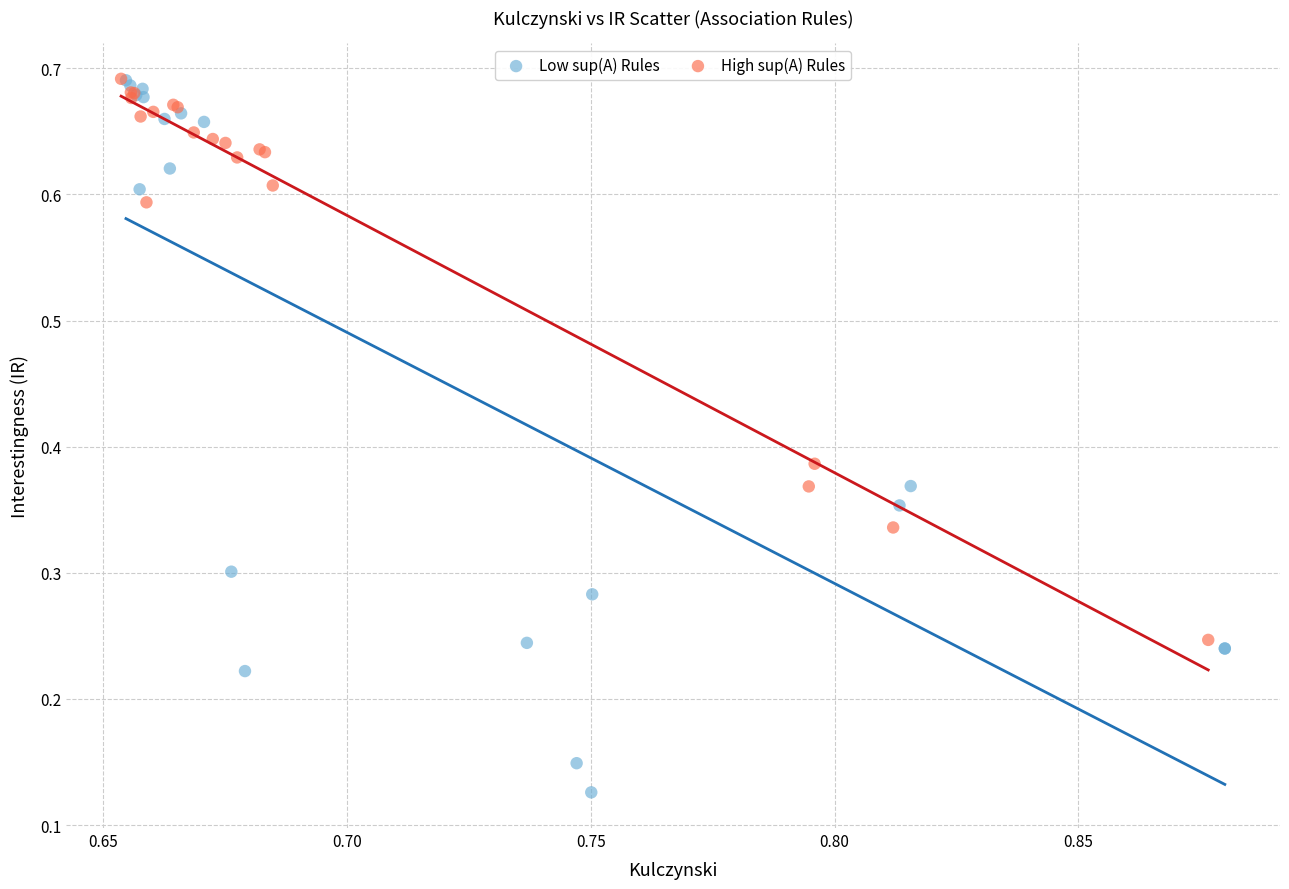

Which series contains the lowest Y value?

Low sup(A) Rules